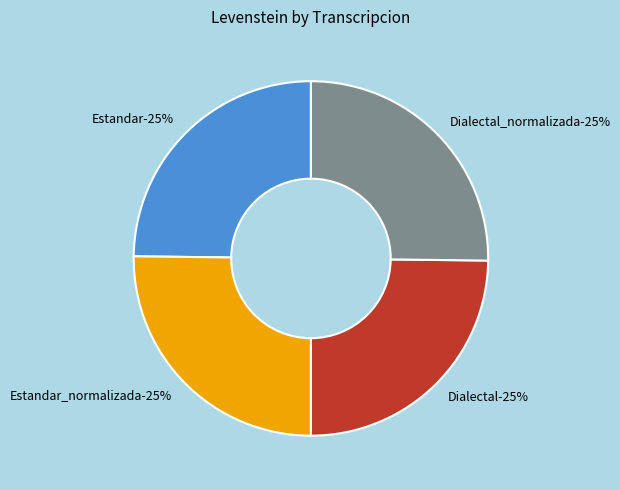

Does Estandar represent more than half of the total?

No